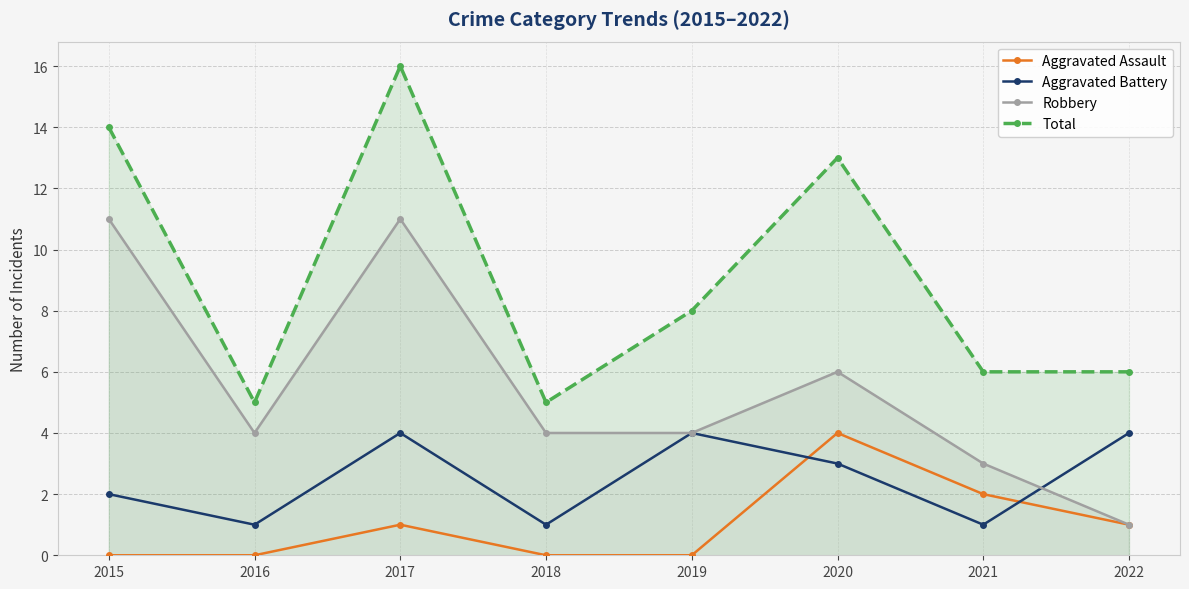

What is the highest value of the Robbery series?

11